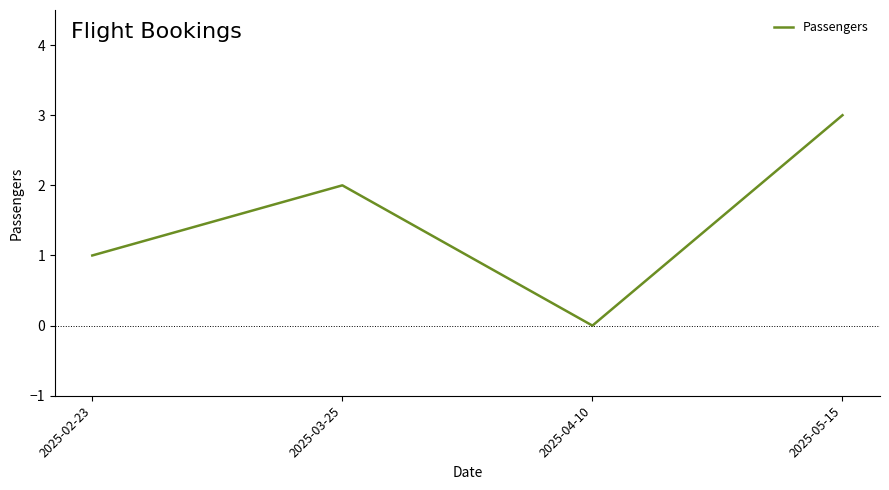

What is the sum of the values at 2025-05-15 and 2025-03-25?

5